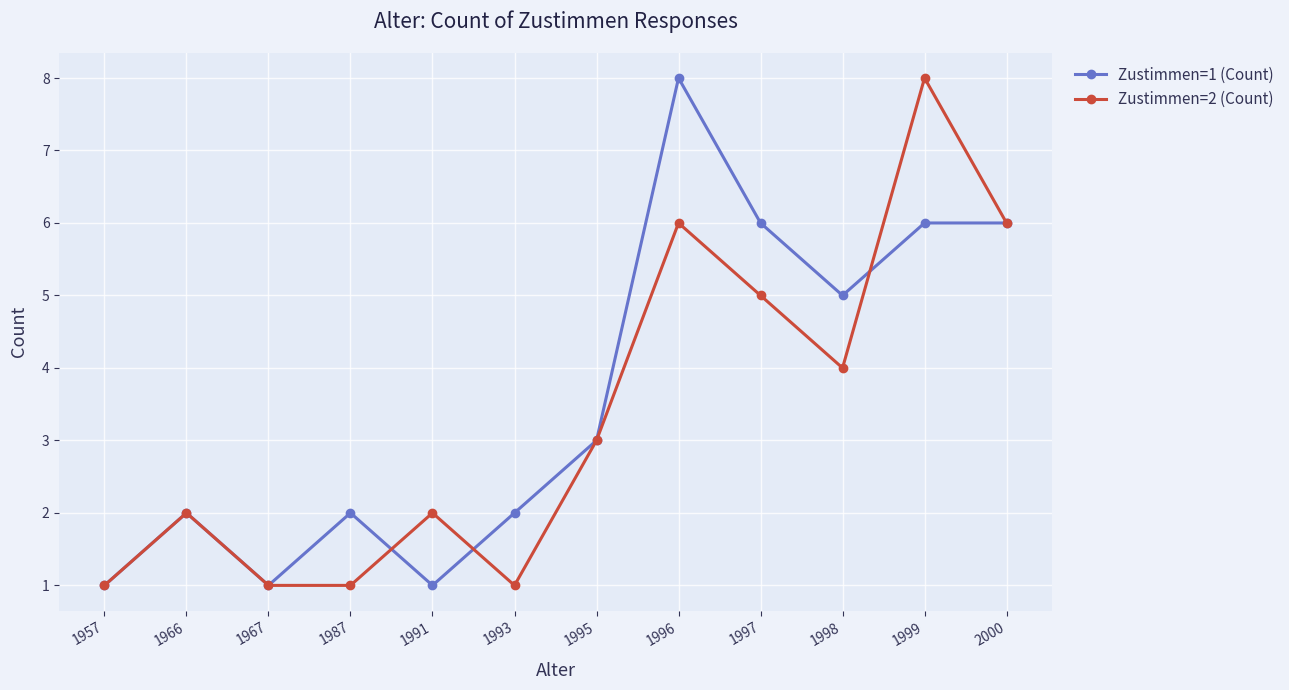

Where is the first local minimum for Zustimmen=1 (Count)?

1967